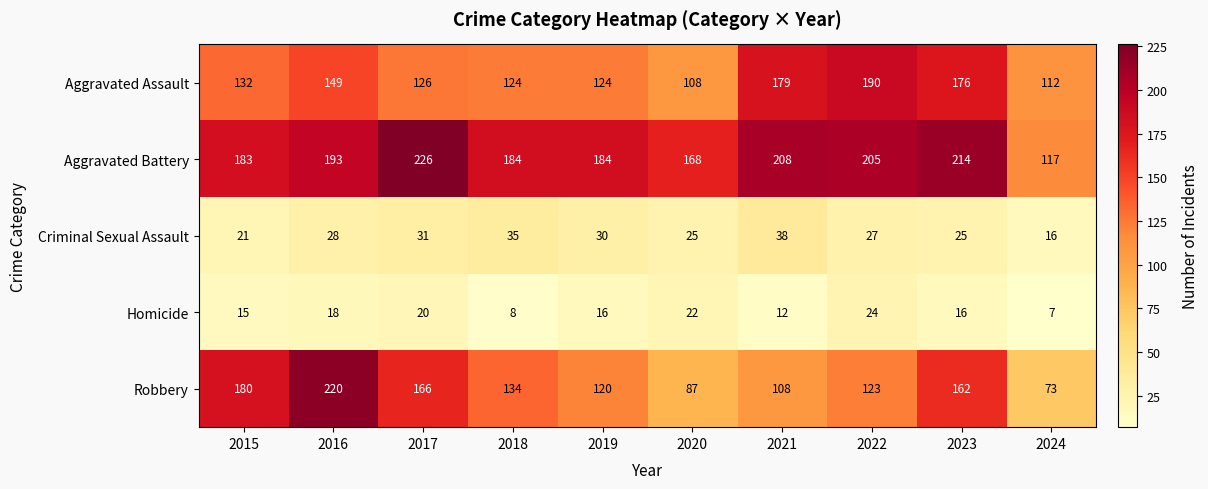

What is the average value of the Robbery series?

137